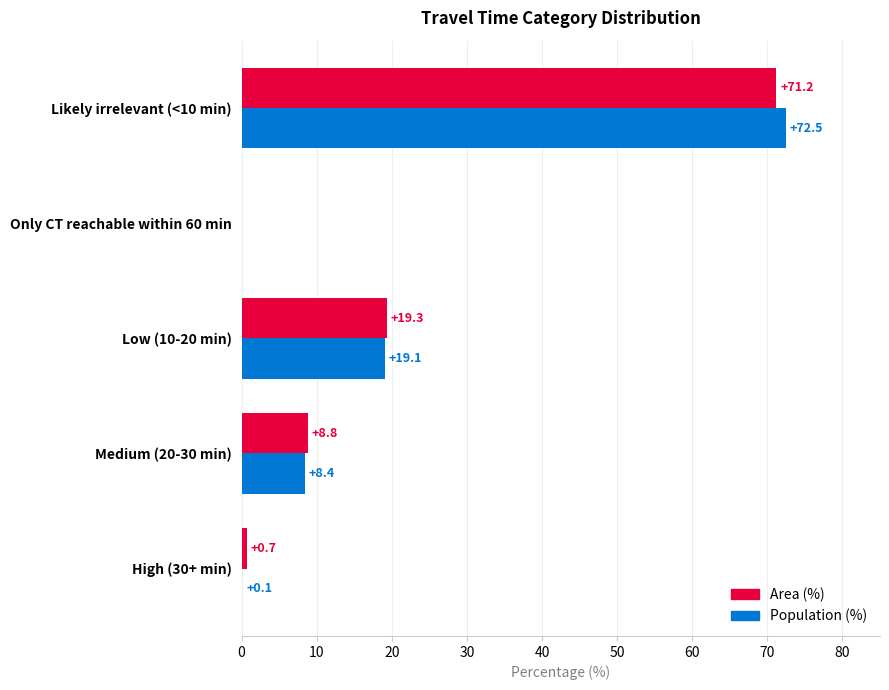

What is the sum of all Area (%) values?

100.0